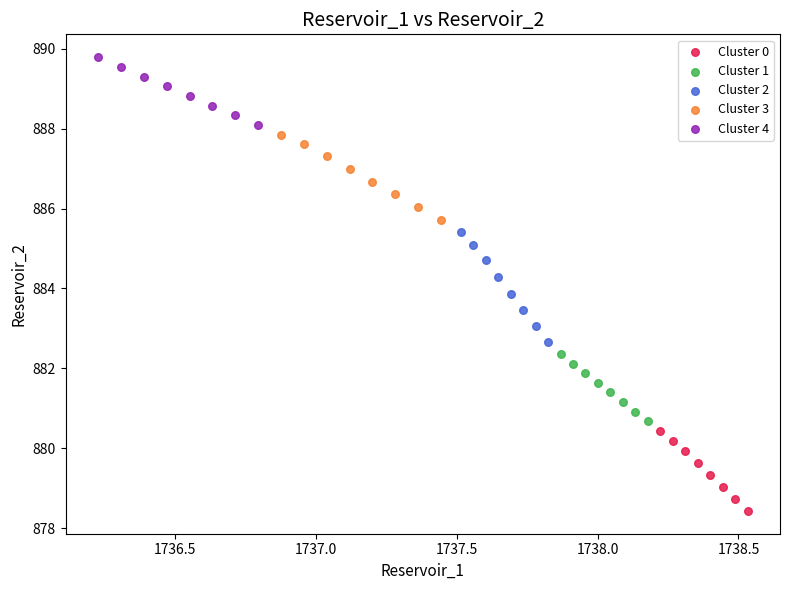

Which series reaches the minimum Y coordinate?

Cluster 0